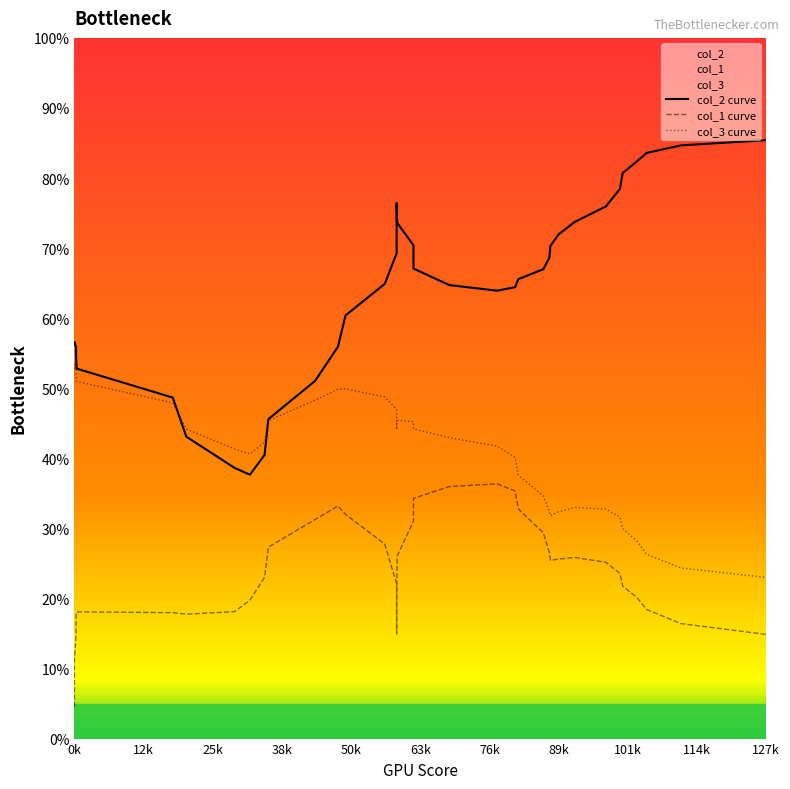

True or false: col_3 curve has more than 2 points higher than both neighbors.

True